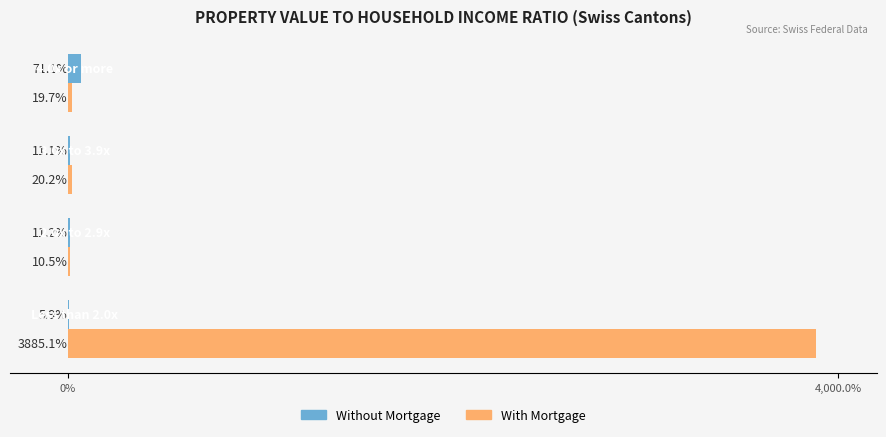

Which series has the largest total across all categories?

With Mortgage